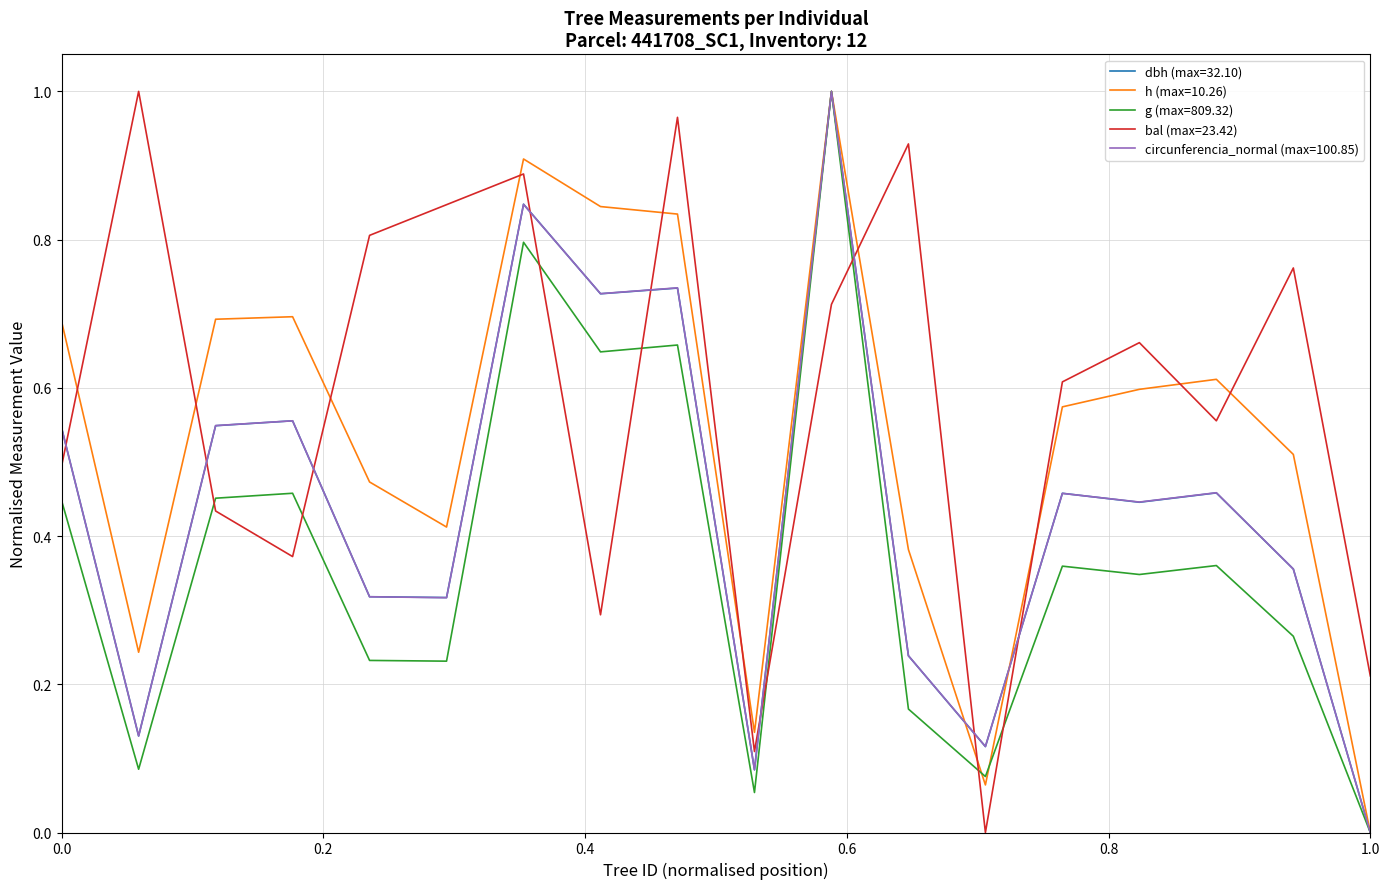

After their last crossing, which series has the higher values: circunferencia_normal (max=100.85) or bal (max=23.42)?

bal (max=23.42)